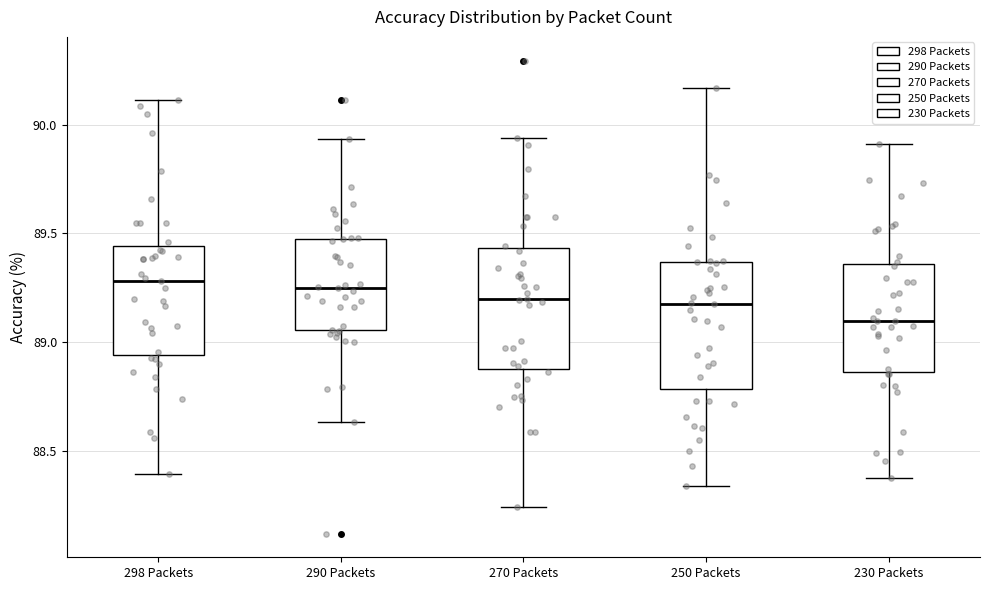

Which box's median line is the lowest?

230 Packets